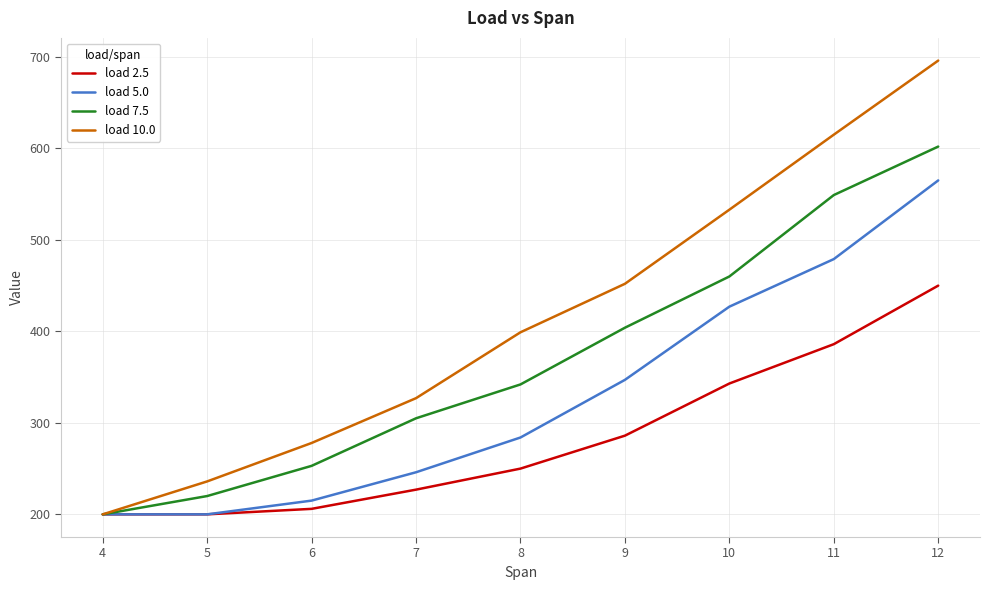

Is this an area chart (filled region under the line)?

No